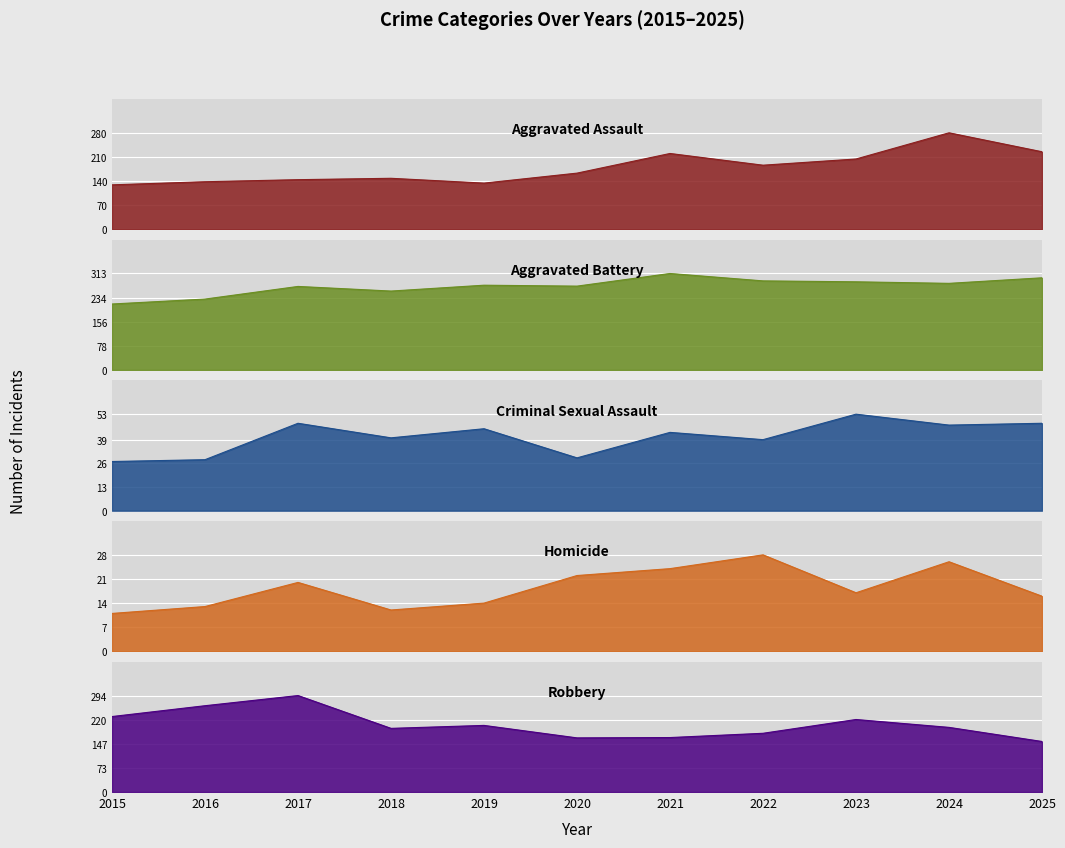

Reading left to right, extract all data points from this chart.

Aggravated Assault: 2015=129	2016=138	2017=144	2018=148	2019=134	2020=163	2021=220	2022=186	2023=204	2024=280	2025=225
Aggravated Battery: 2015=214	2016=230	2017=271	2018=256	2019=275	2020=272	2021=313	2022=289	2023=286	2024=281	2025=299
Criminal Sexual Assault: 2015=27	2016=28	2017=48	2018=40	2019=45	2020=29	2021=43	2022=39	2023=53	2024=47	2025=48
Homicide: 2015=11	2016=13	2017=20	2018=12	2019=14	2020=22	2021=24	2022=28	2023=17	2024=26	2025=16
Robbery: 2015=230	2016=263	2017=294	2018=194	2019=203	2020=165	2021=166	2022=179	2023=221	2024=197	2025=154